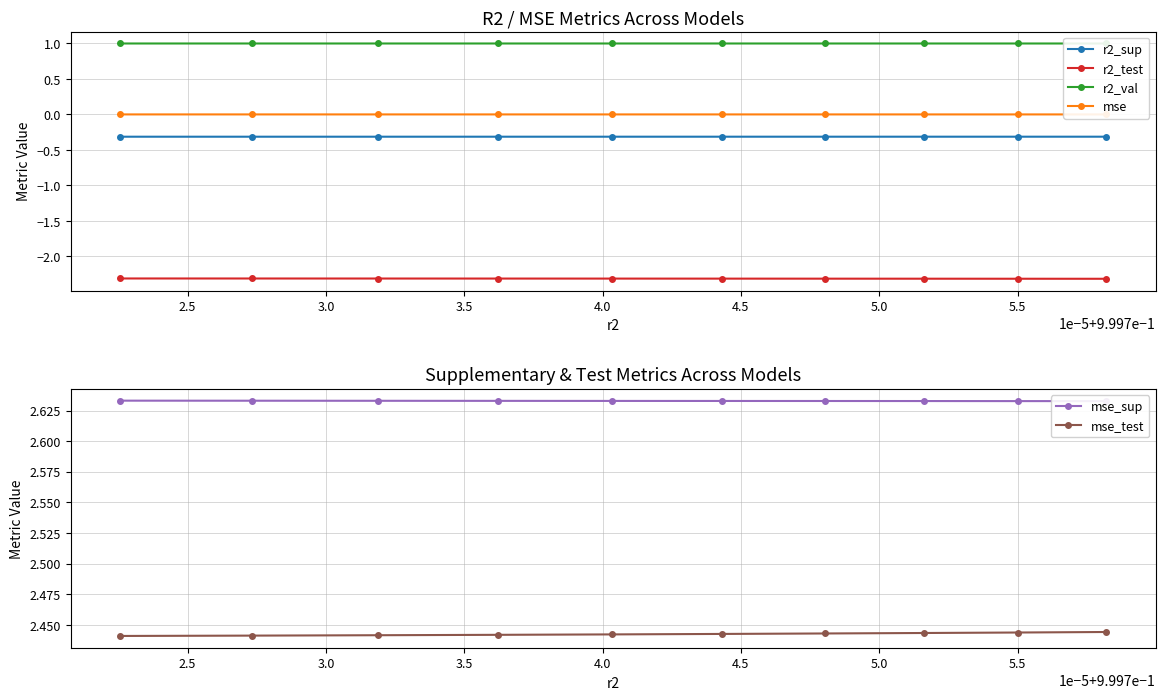

How many categories are shown in the chart?

10